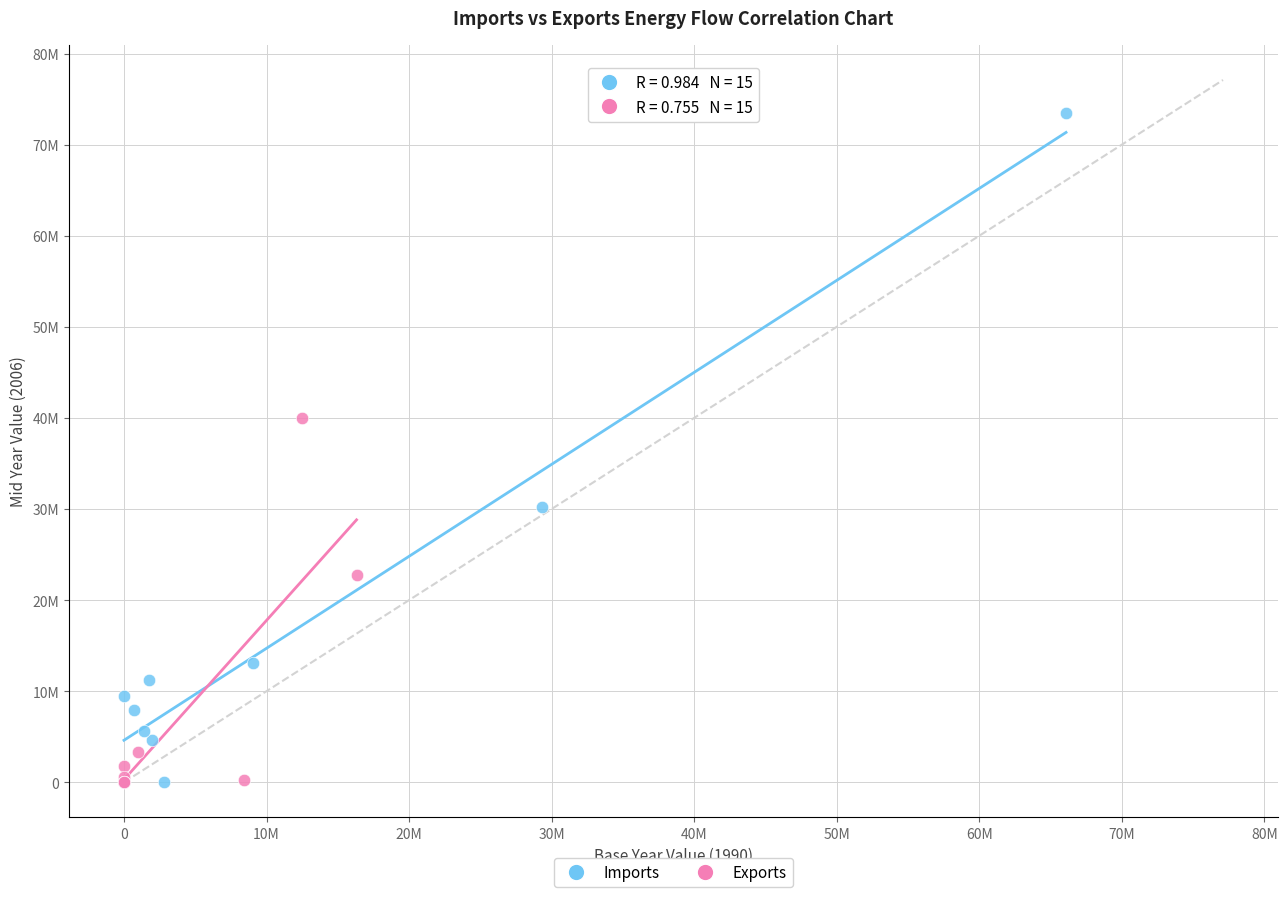

What are all the series names shown in the legend?

Imports, Exports